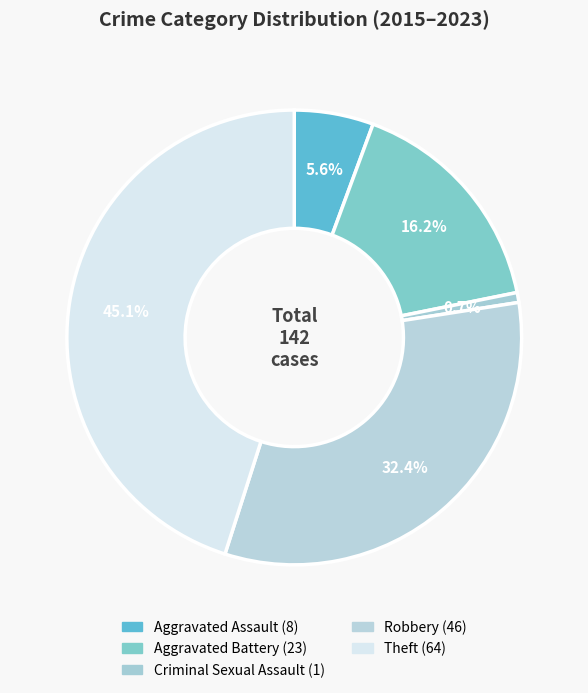

Count the number of slices in the pie.

5